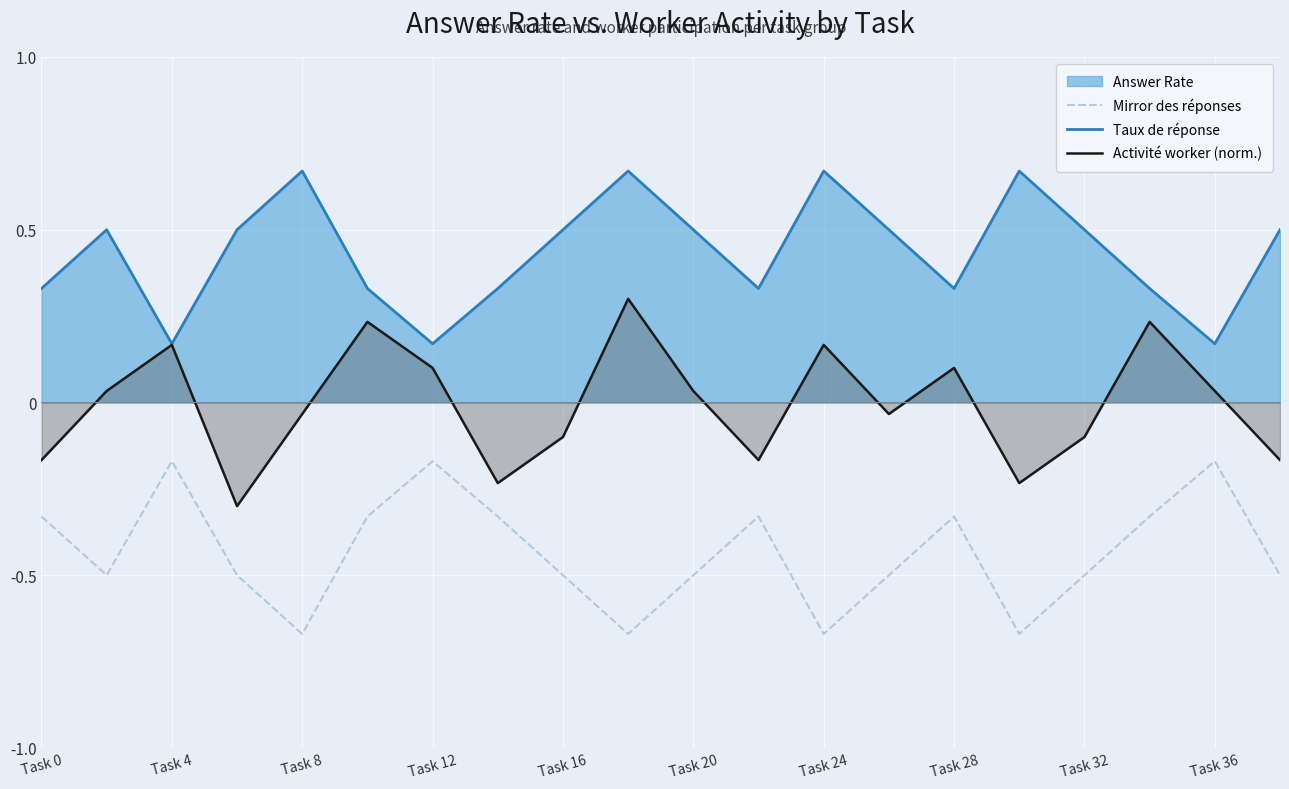

True or false: Taux de réponse has more than 2 interior local peaks.

True